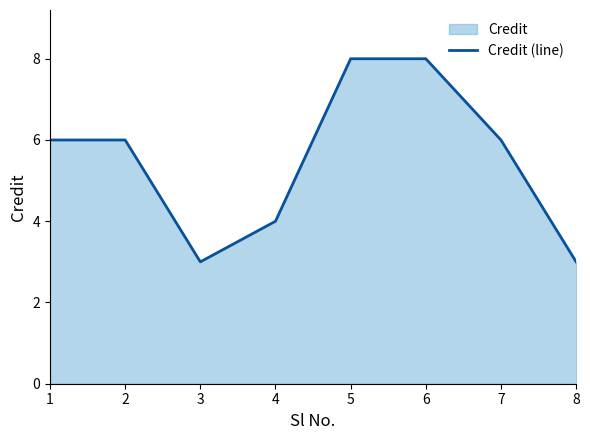

Count the number of categories in the chart.

8